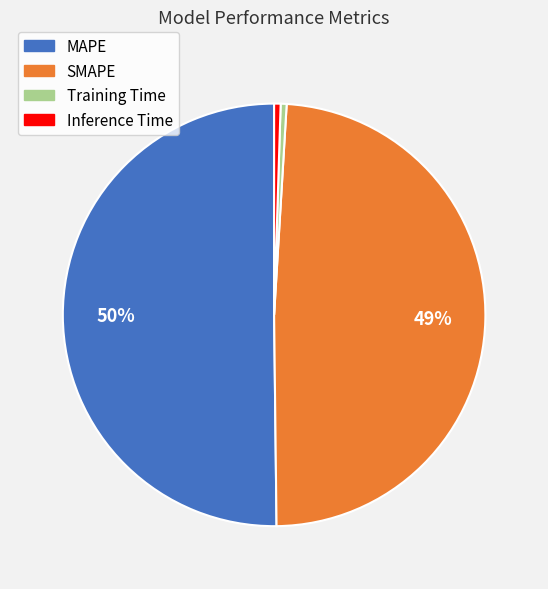

Which category accounts for the majority?

MAPE